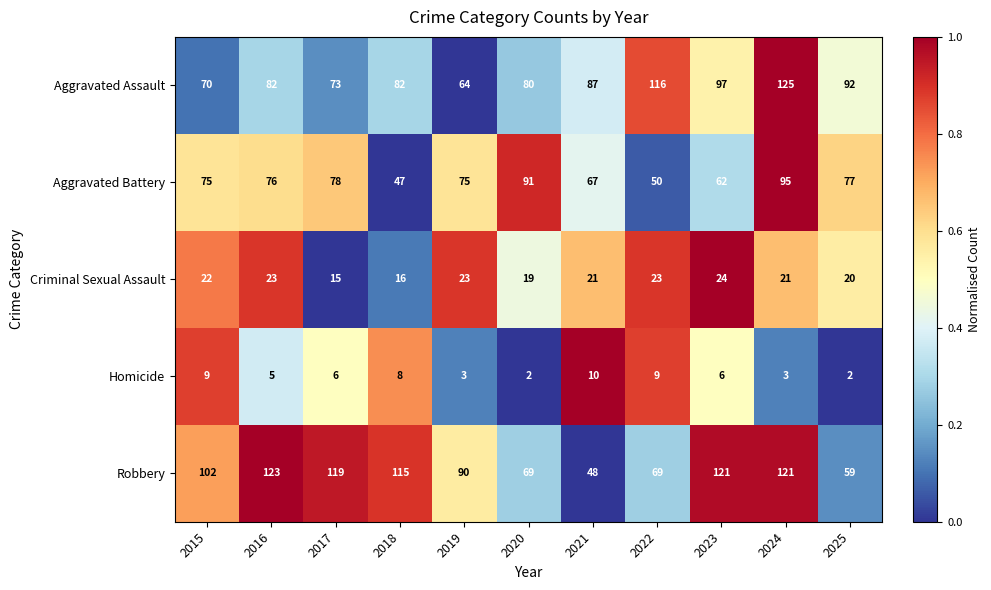

What is the total value across all series at 2023?

310